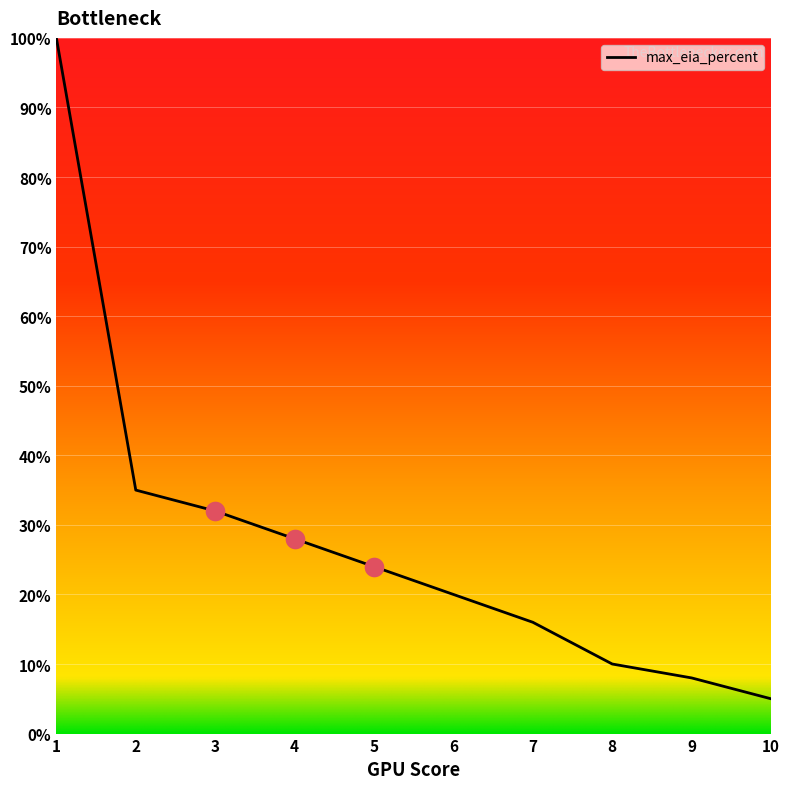

What is the ratio of the value at 7 to the value at 10?

3.2